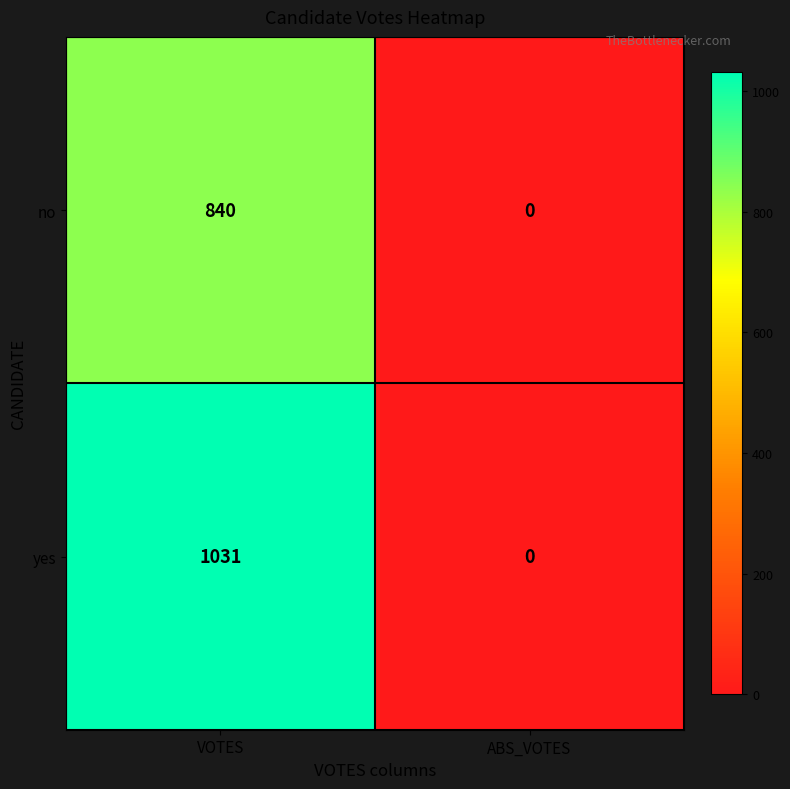

Count the number of data series in this chart.

2